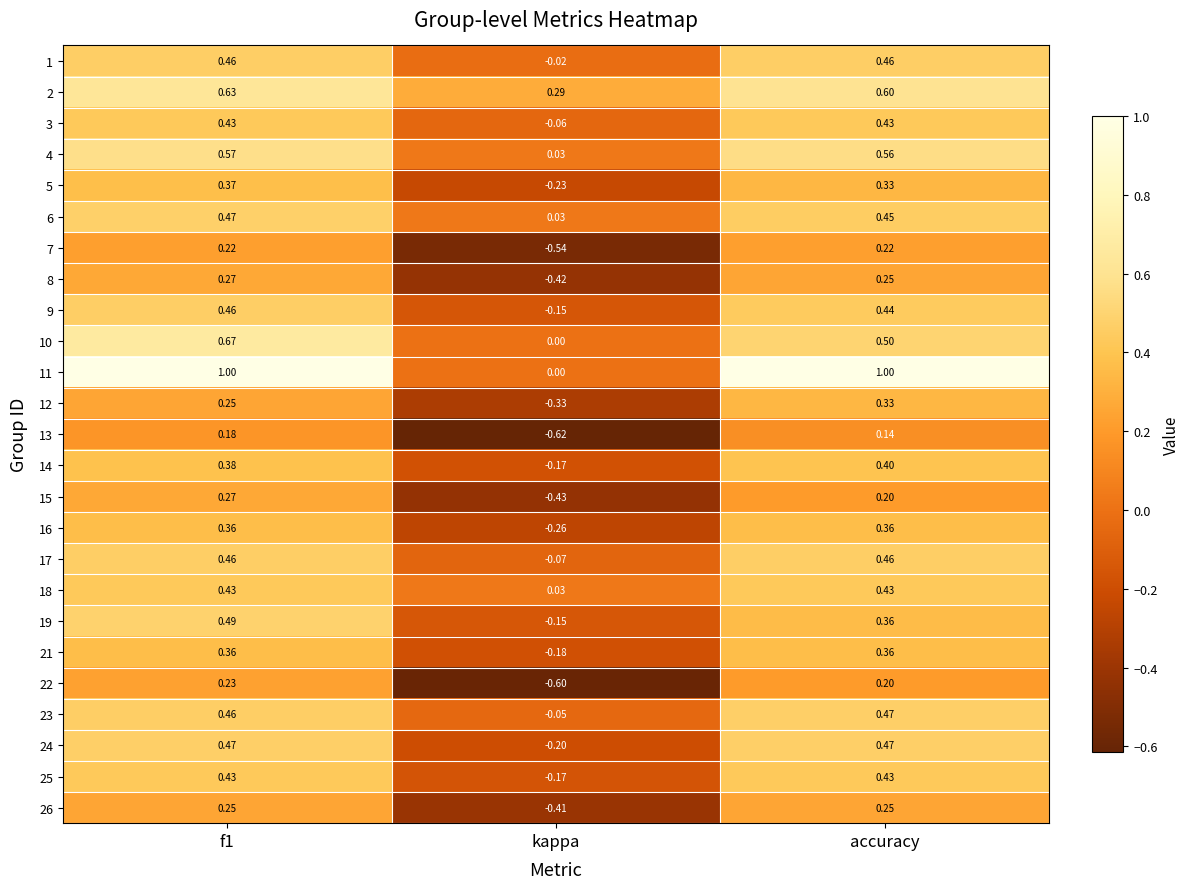

Where is 9 nearest to the value 0?

kappa